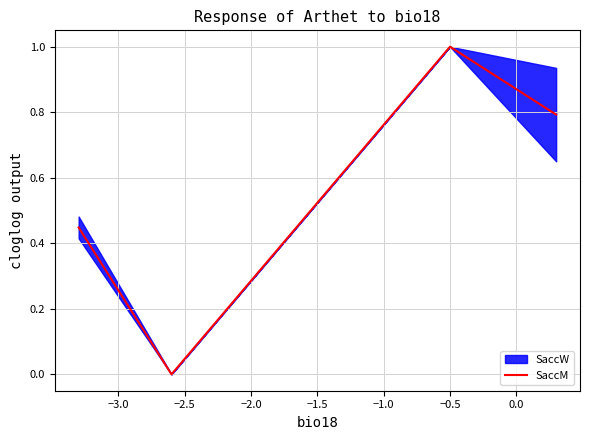

How many interior local peaks does the SaccM series have?

1